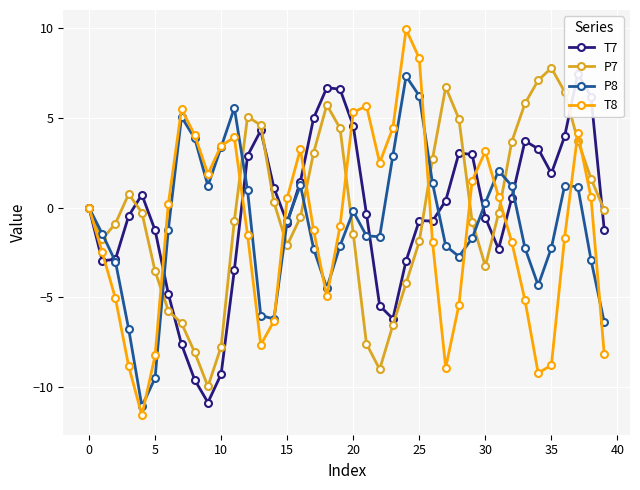

How many data points in P8 are above -1?

19